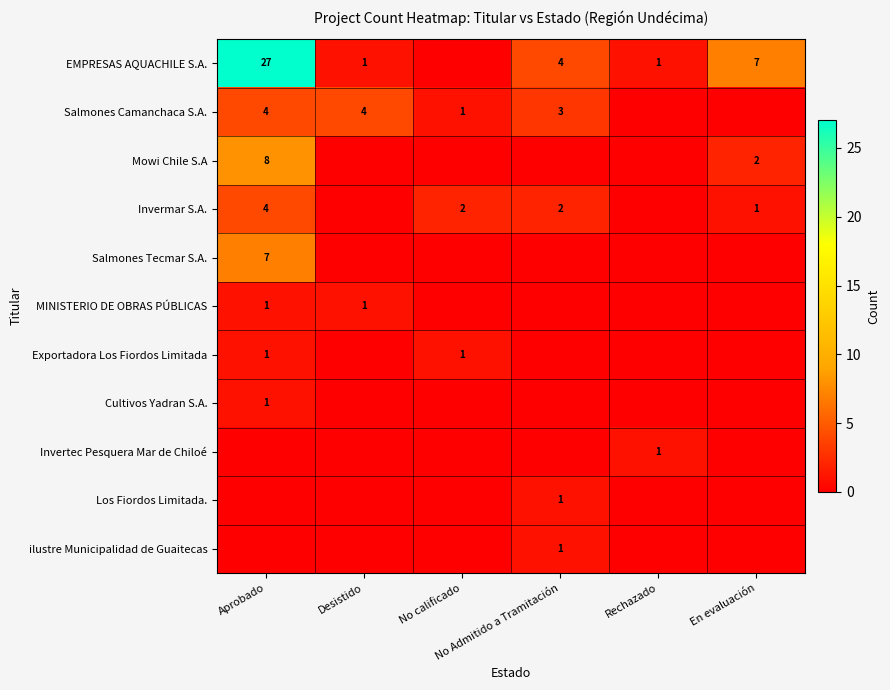

Which series has the largest range (max minus min)?

EMPRESAS AQUACHILE S.A.